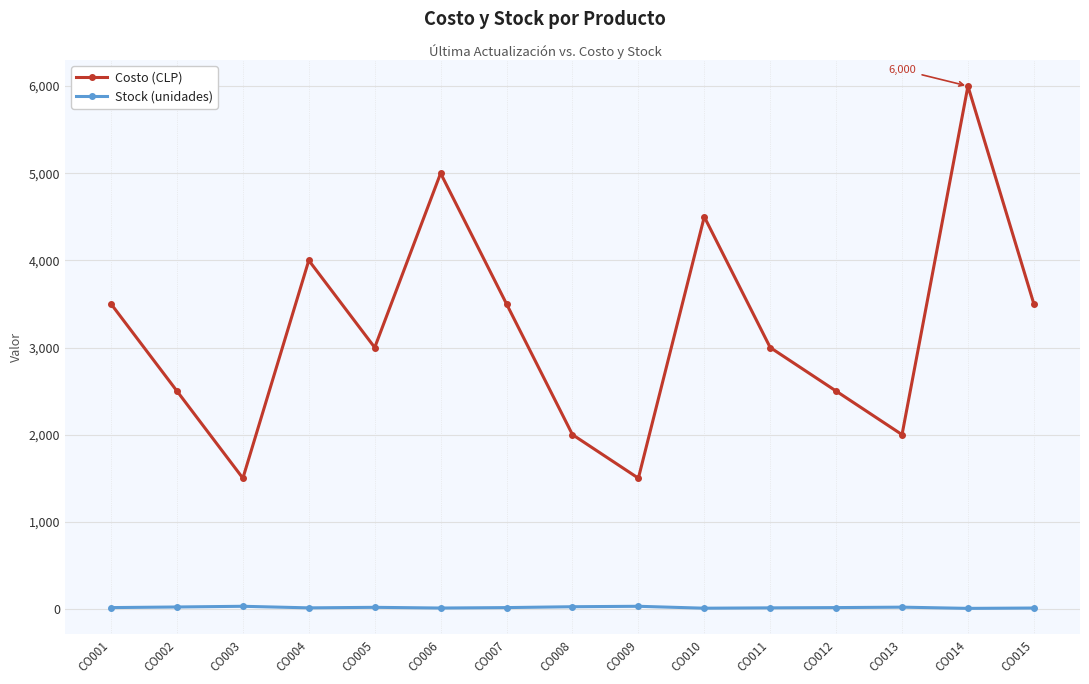

The Costo (CLP) series shows 500 at CO003. True or false?

False